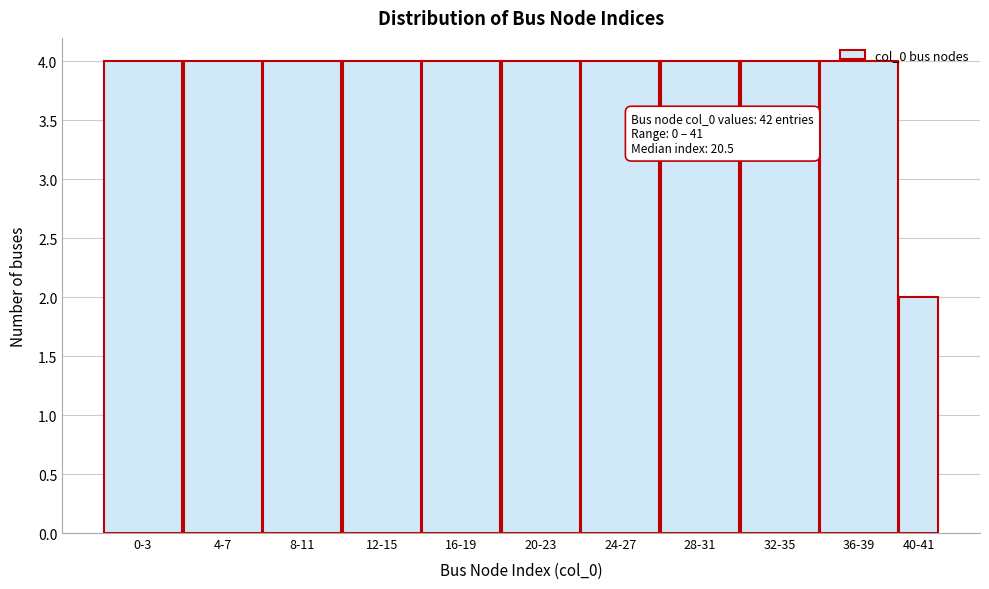

True or false: the data shows 4 at 24-27.

True